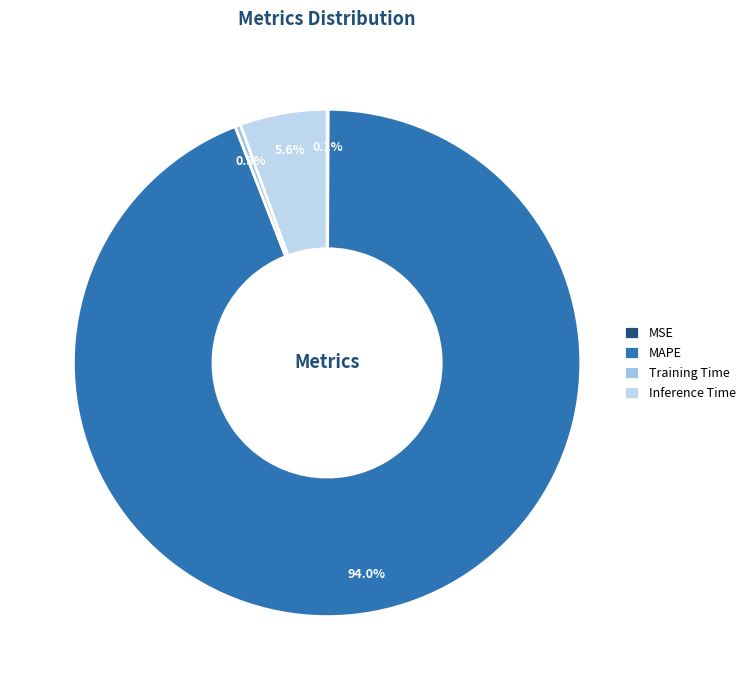

Does any single category account for the majority?

Yes